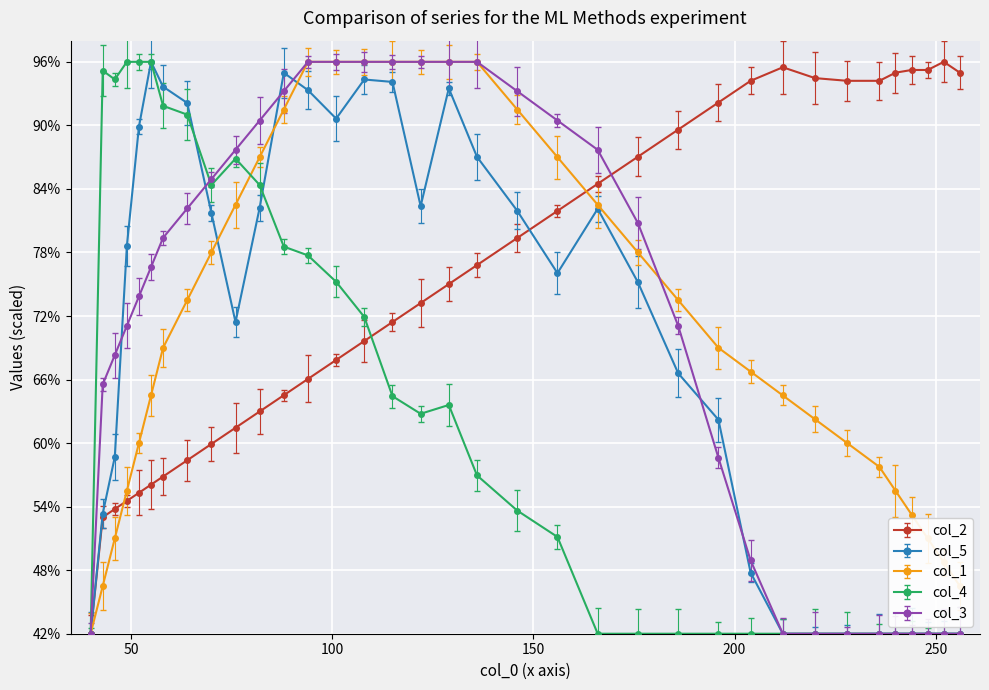

At how many categories does at least one series exceed 88?

30